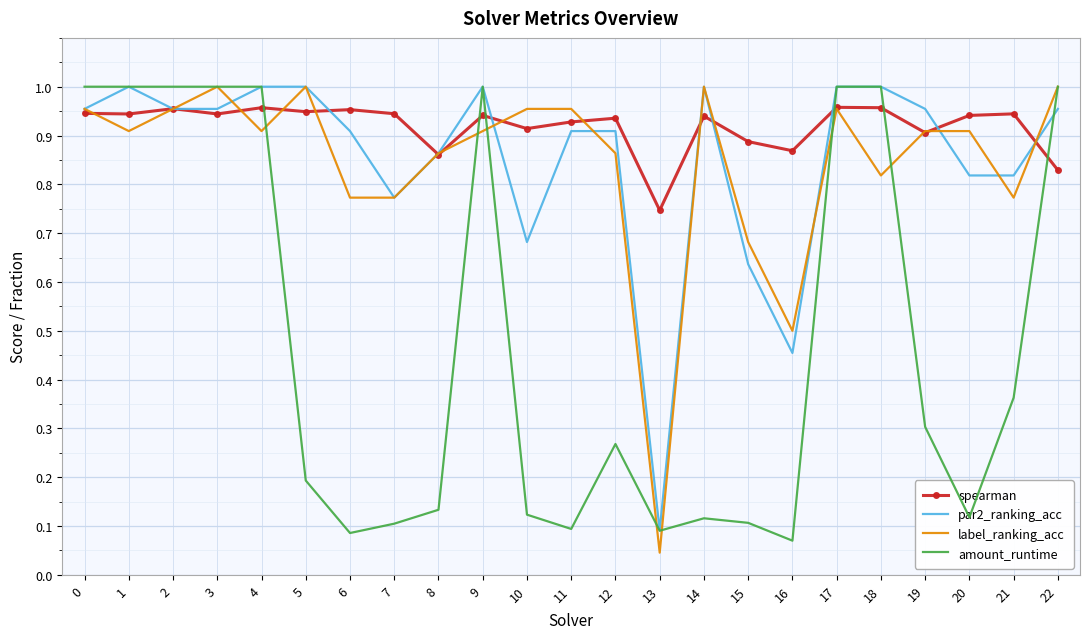

What is the total value across all series at 16?

1.9